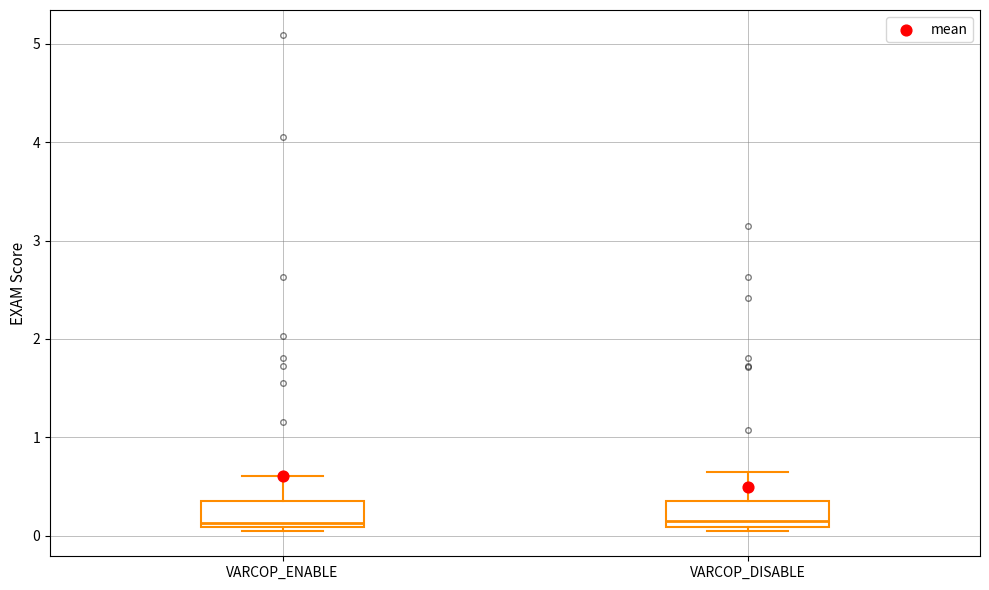

Reading left to right, transcribe this box plot: for each box, give where its median line is, the range the box spans, and where its two whiskers end, as read against the y-axis. The values are not printed on the chart, so give them approximately, as read against the axis.

VARCOP_ENABLE: median 0.1 (just above the box's lower edge), box 0.1 to 0.4, whiskers 0.0 to 0.6
VARCOP_DISABLE: median 0.2, box 0.1 to 0.4, whiskers 0.0 to 0.6